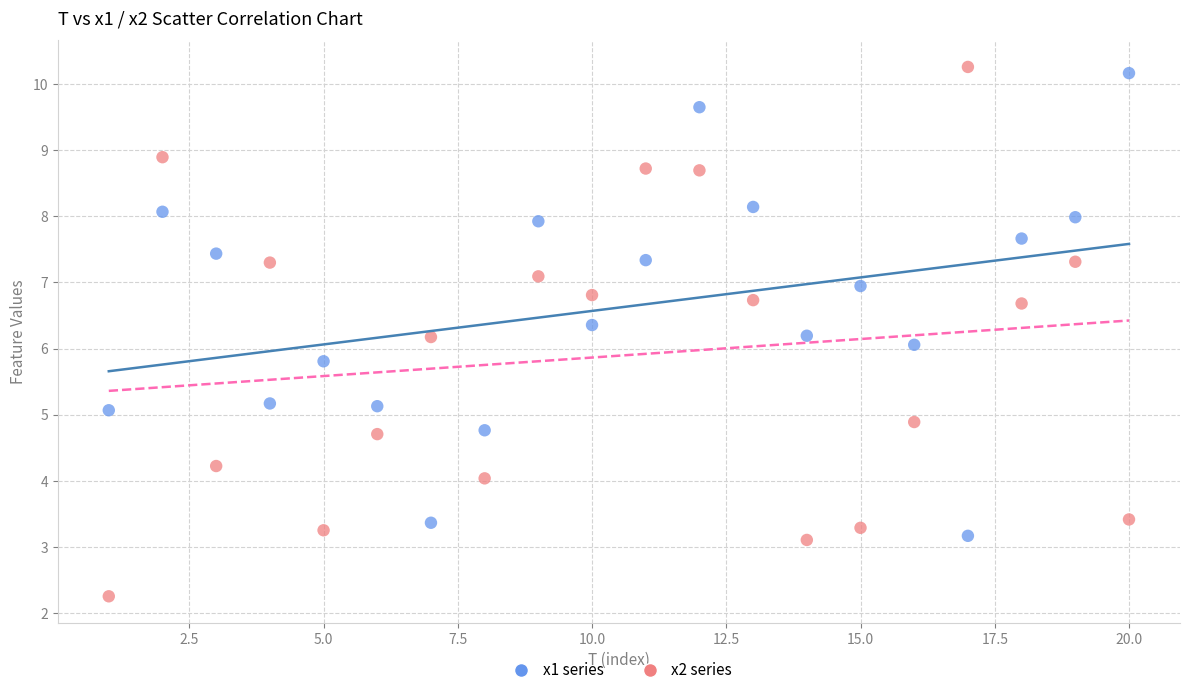

Which series reaches the minimum Y coordinate?

x2 series